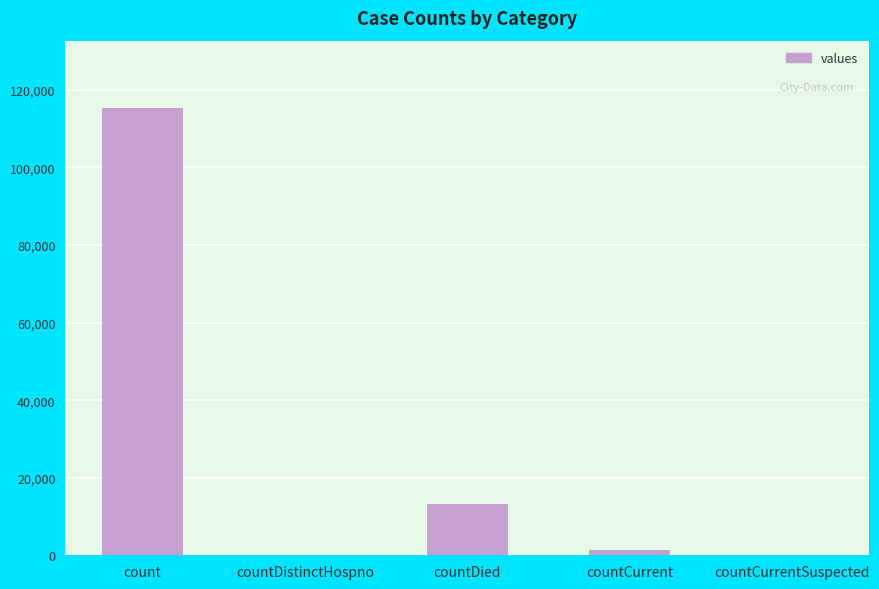

What is the approximate value at countDied?

13343